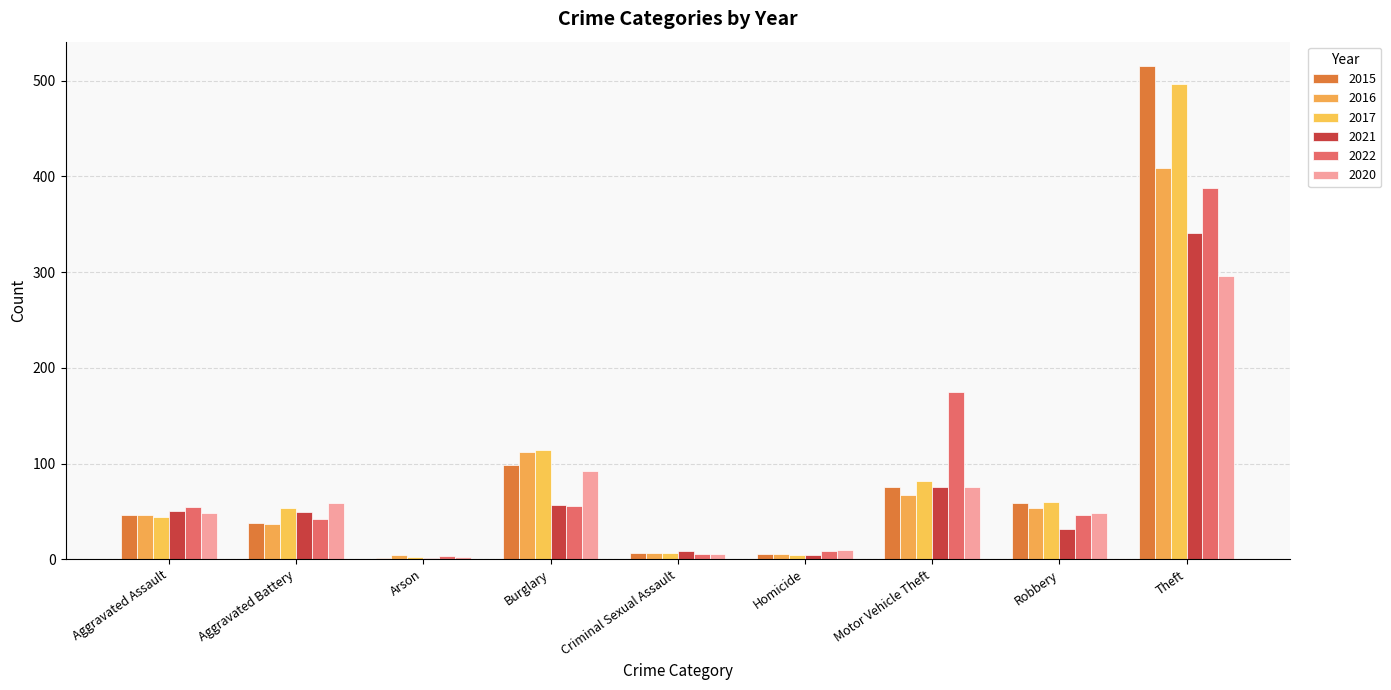

How many groups of bars are there?

9